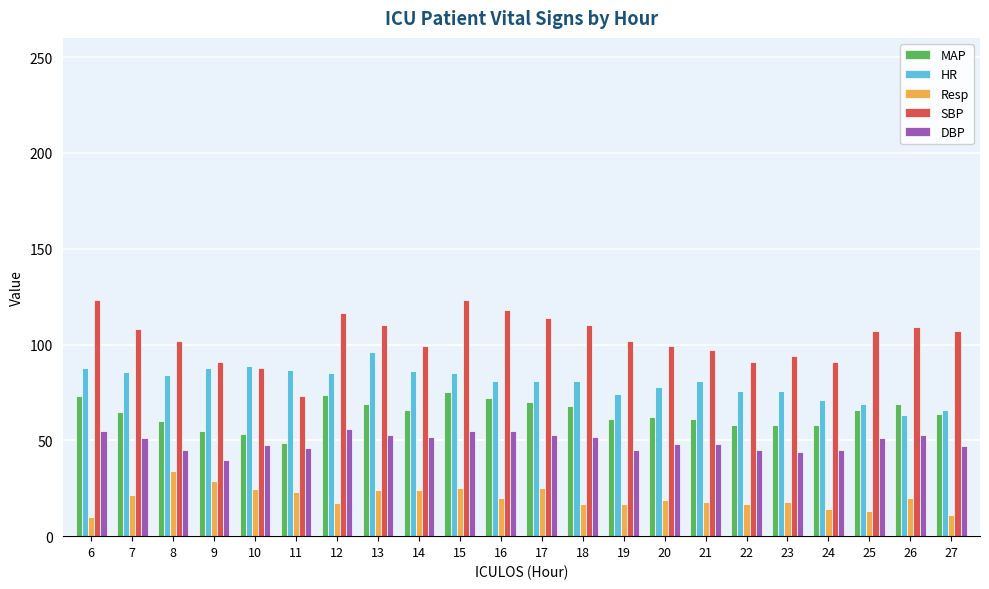

At which label does SBP reach its minimum?

11